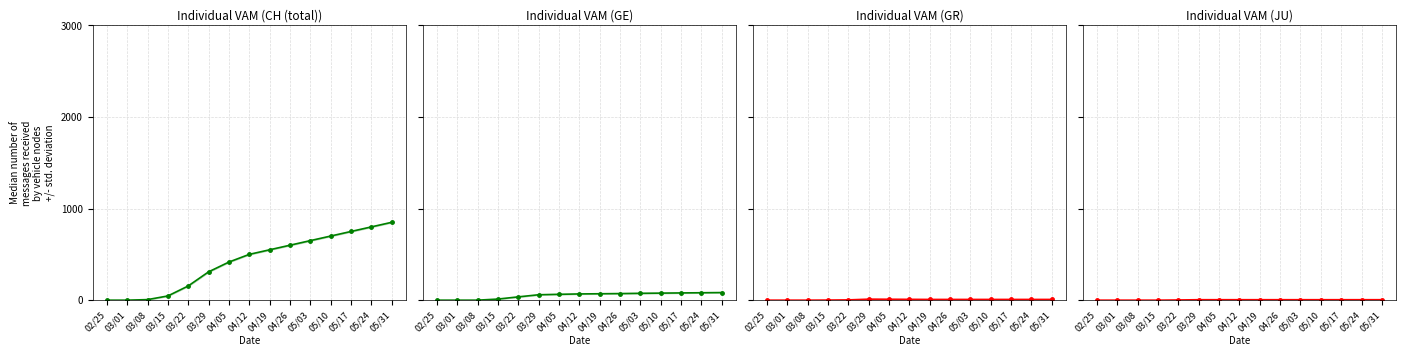

At how many categories does at least one series exceed 244?

10